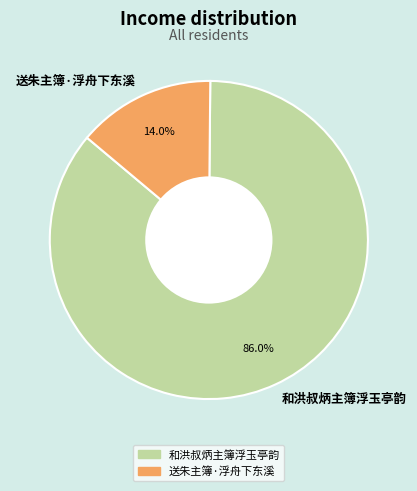

How many slices are in this pie chart?

2